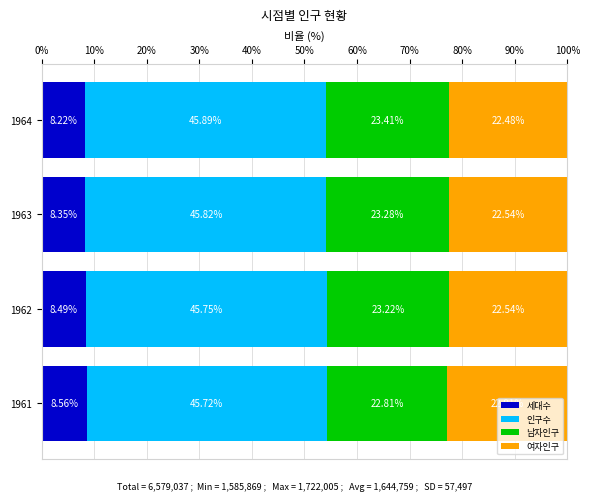

What is the total value across all series at 1962?

100.0